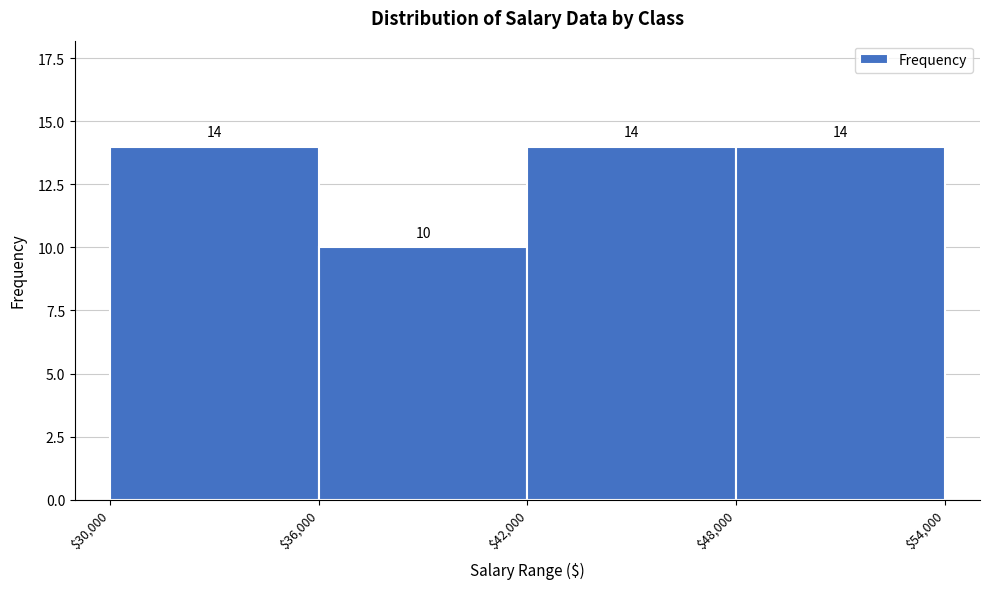

Reading left to right, transcribe this chart: for each bar, give the range it covers on the x-axis and its height.

$30,000 to $36,000: 14
$36,000 to $42,000: 10
$42,000 to $48,000: 14
$48,000 to $54,000: 14